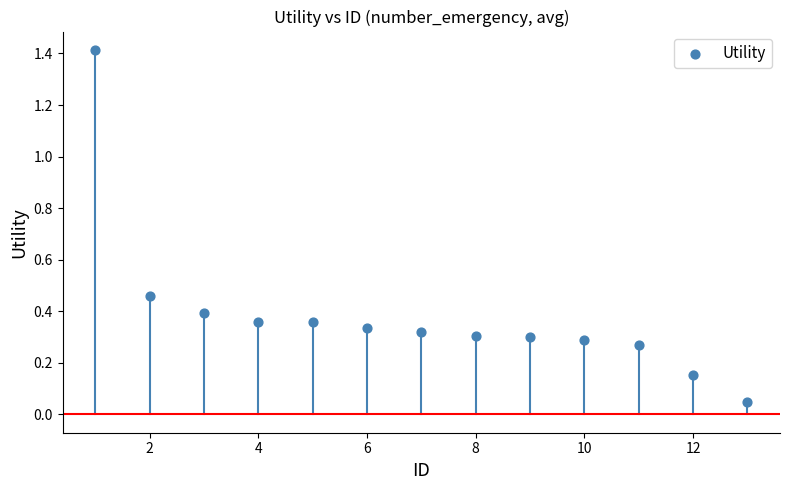

What is the range of X values (max minus min)?

12.0